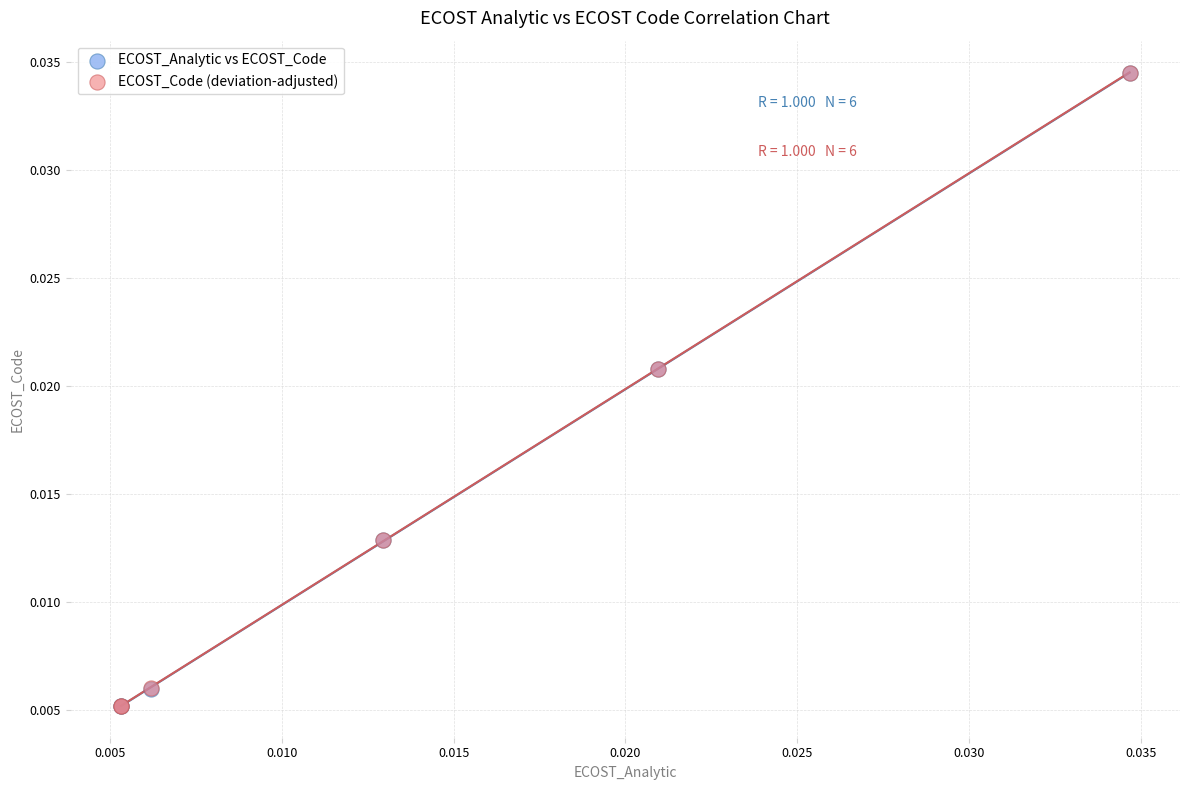

Which series has the largest Y range (max minus min)?

ECOST_Code (deviation-adjusted)